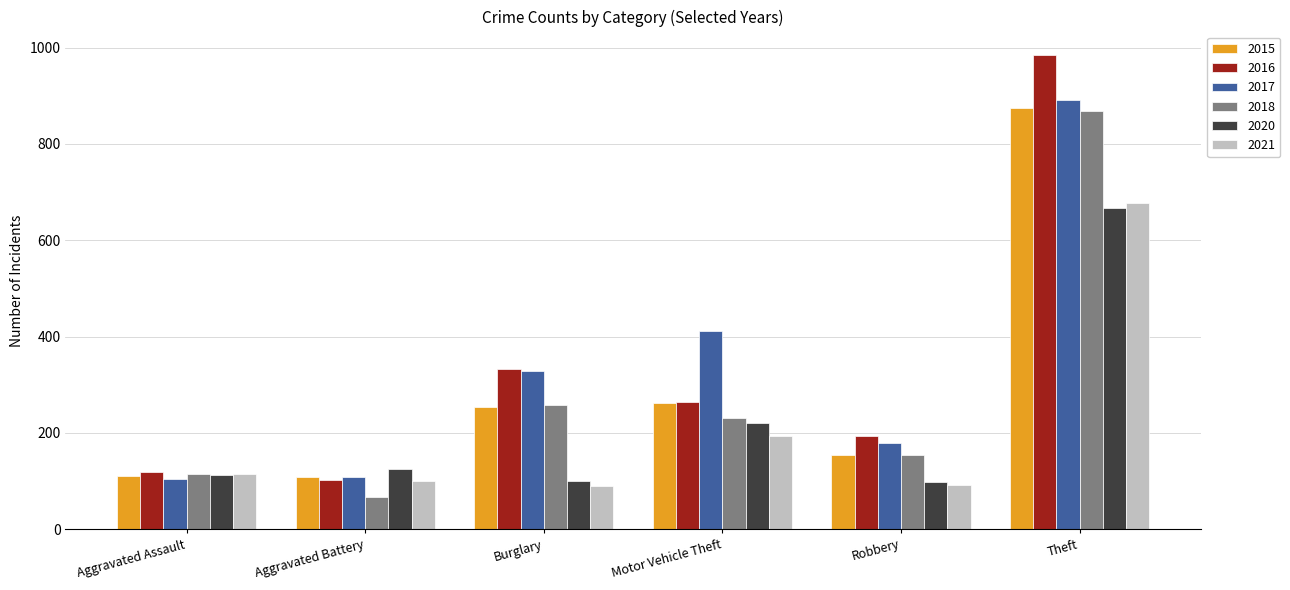

At which label is 2015 closest to 491?

Motor Vehicle Theft